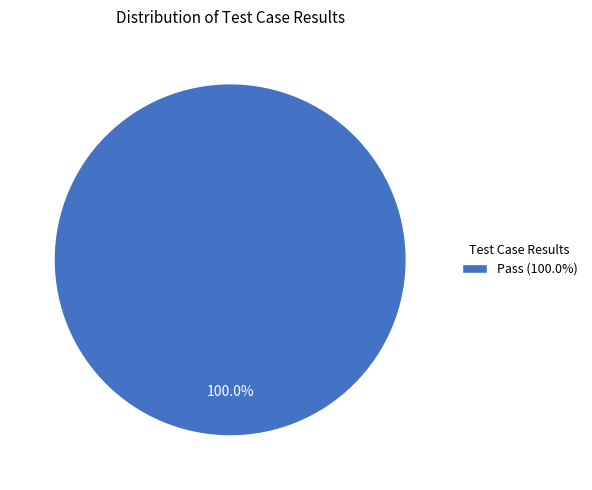

Rank the categories by value from highest to lowest.

Pass (100.0%)